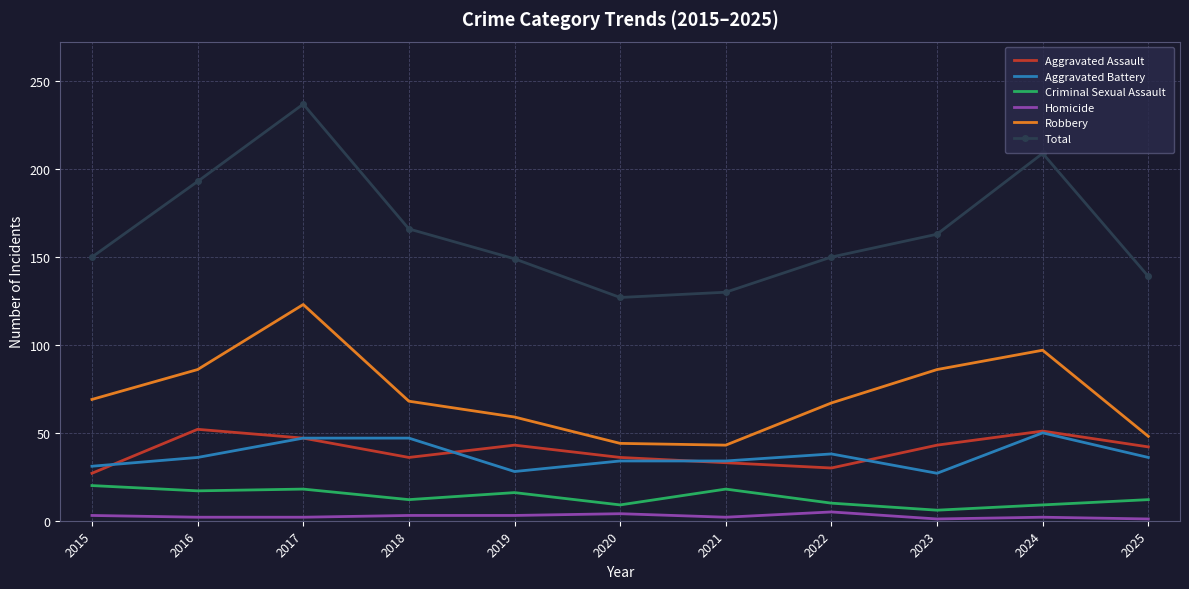

What is the total value across all series at 2024?

418